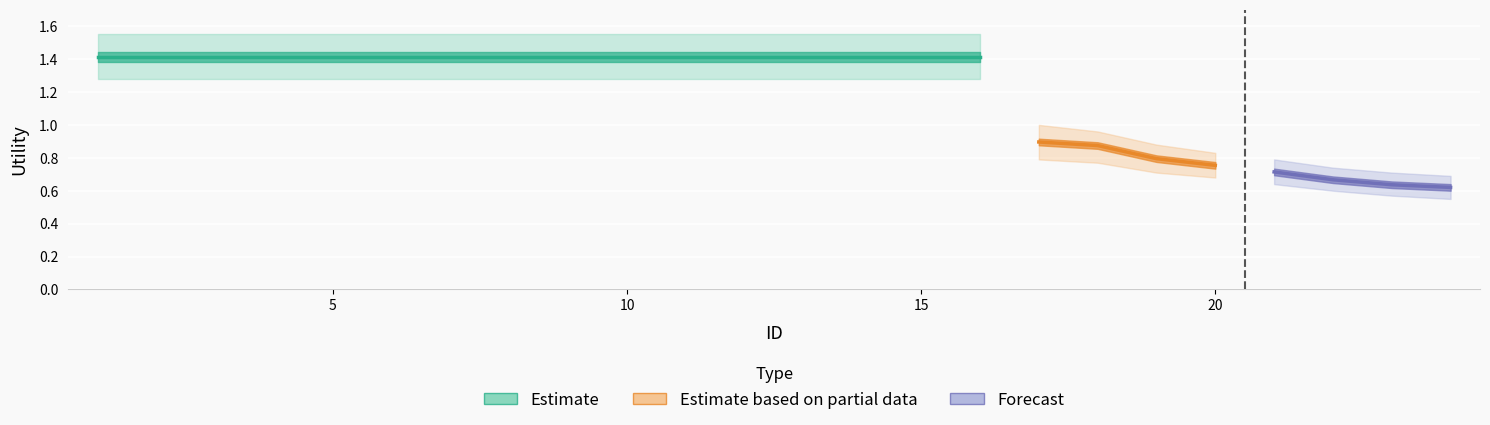

Is it true that Utility_lower equals 0.9 at 7?

False